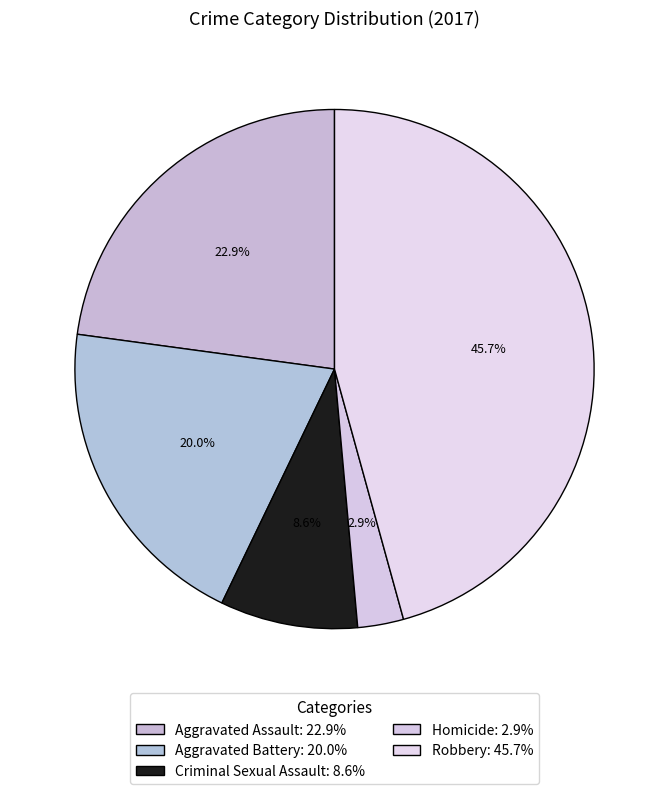

Do Criminal Sexual Assault and Aggravated Battery together represent more than half of the pie?

No